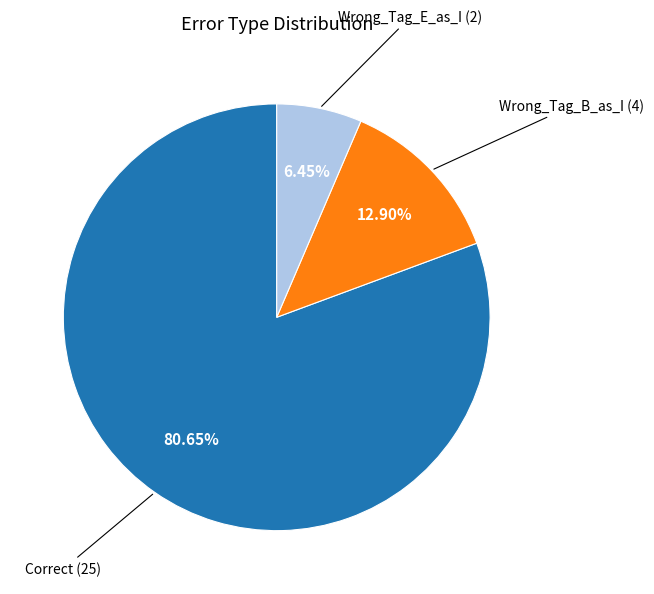

To the nearest percent, what is the average slice percentage?

33%